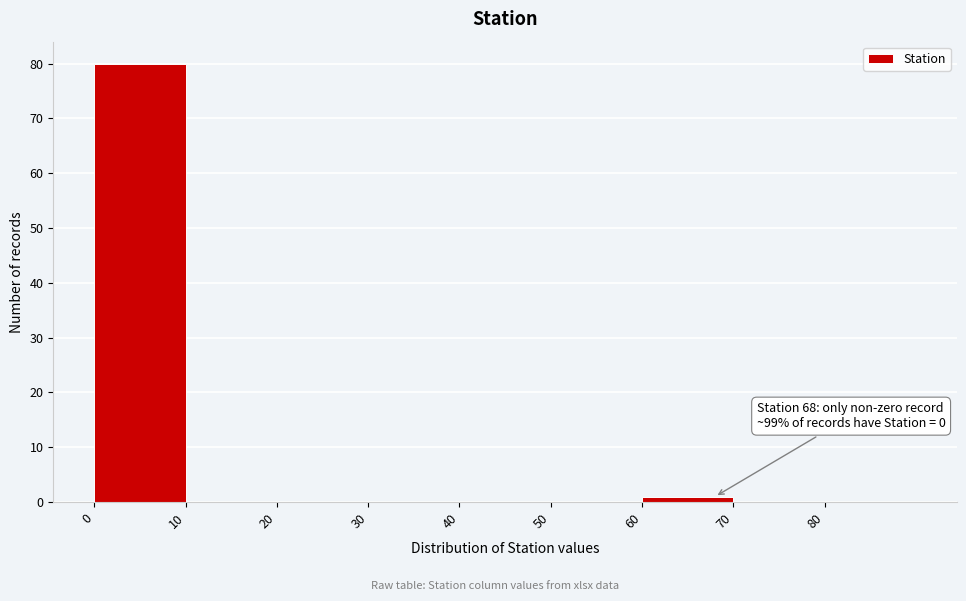

Which range on the x-axis has the tallest bar?

0 to 10